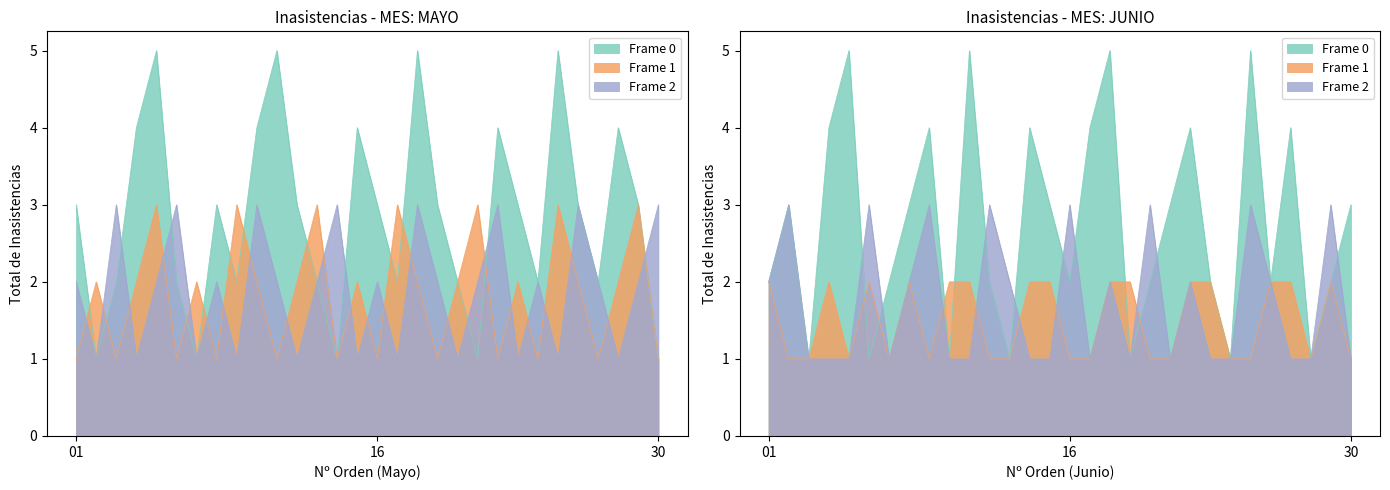

What are all the series names shown in the legend?

Frame 0, Frame 1, Frame 2